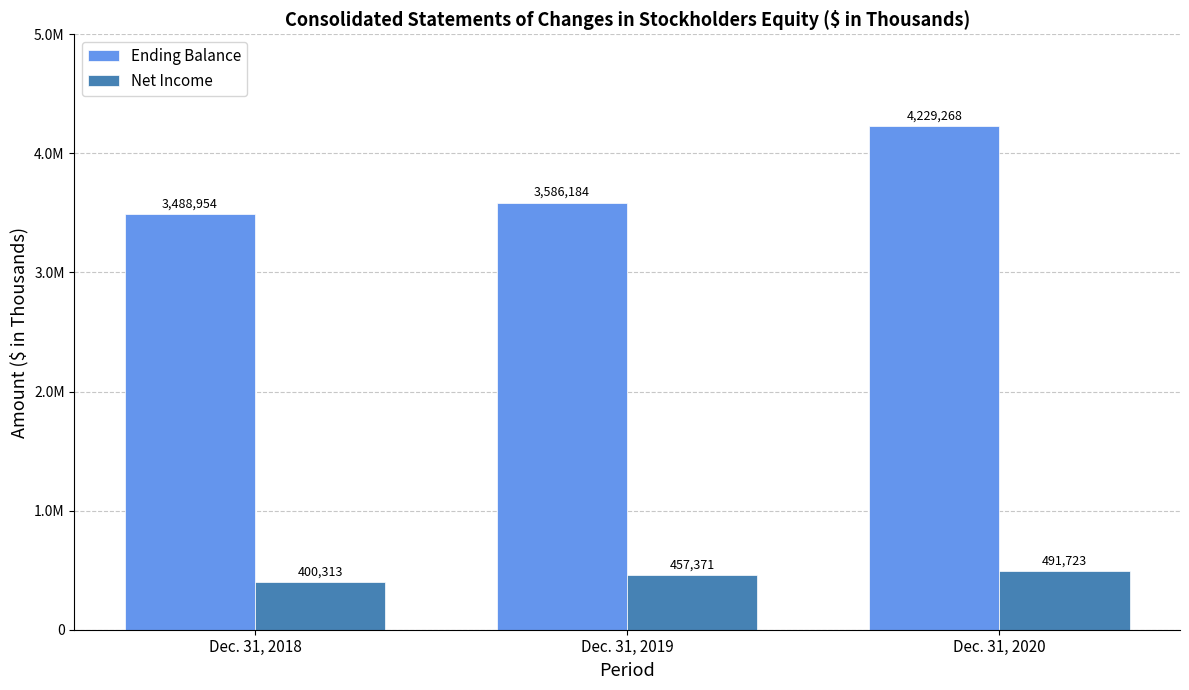

What is the lowest value of the Net Income series?

400313